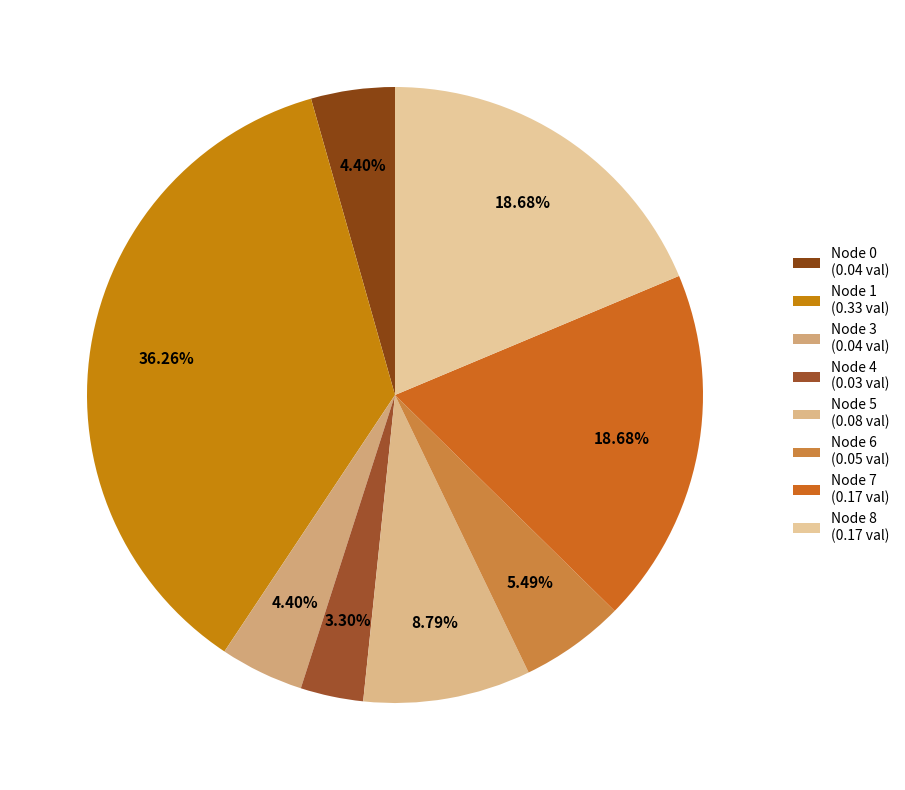

How many slices are in this pie chart?

8